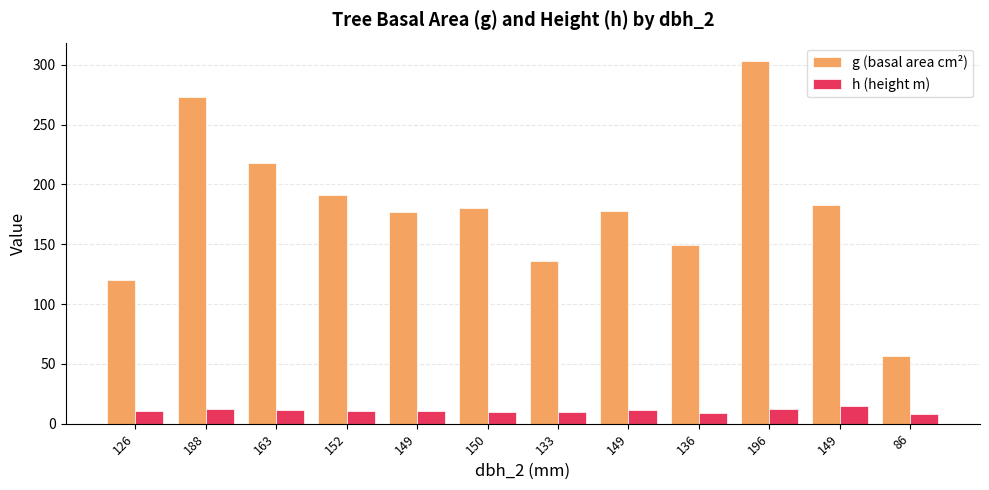

Which series has the largest total across all categories?

g (basal area cm²)